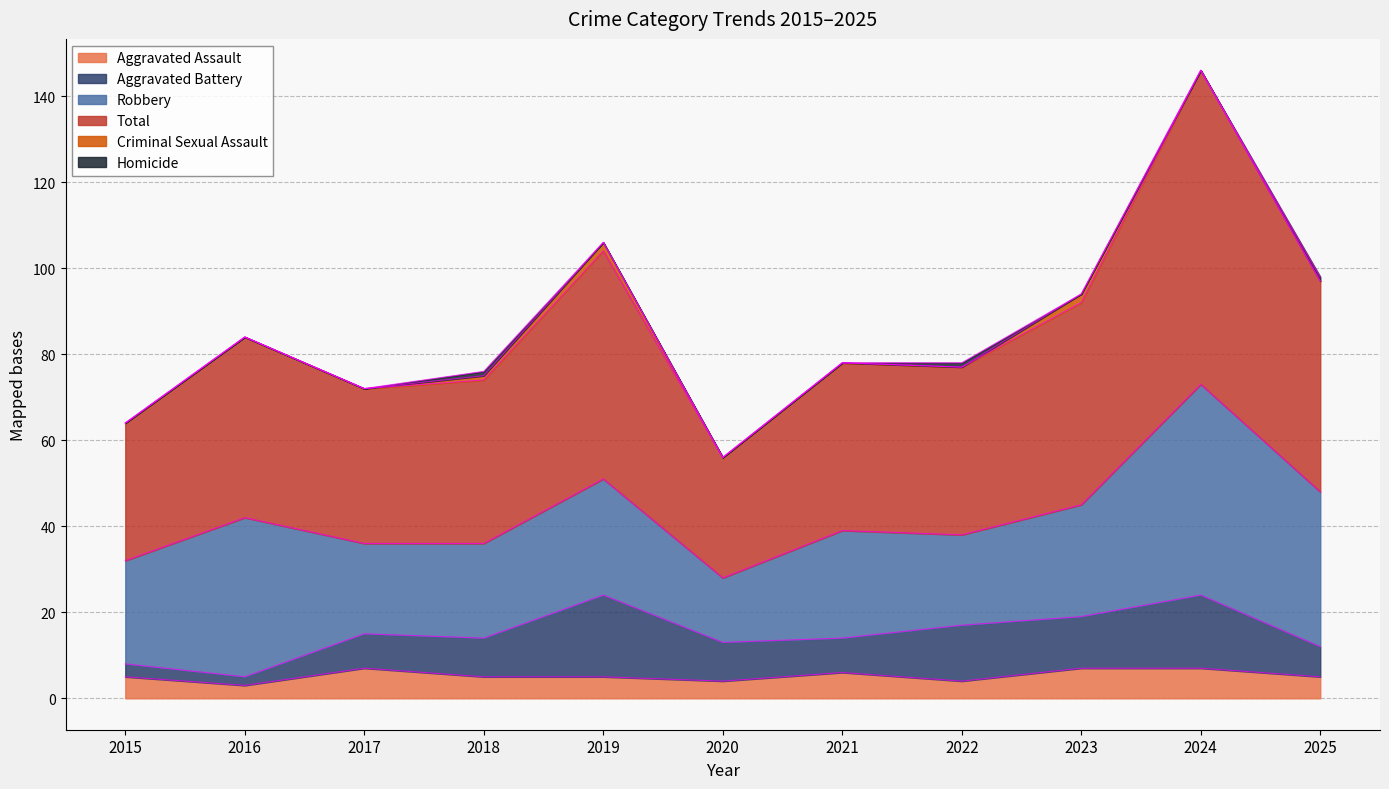

Which category has the highest value across all series?

2024